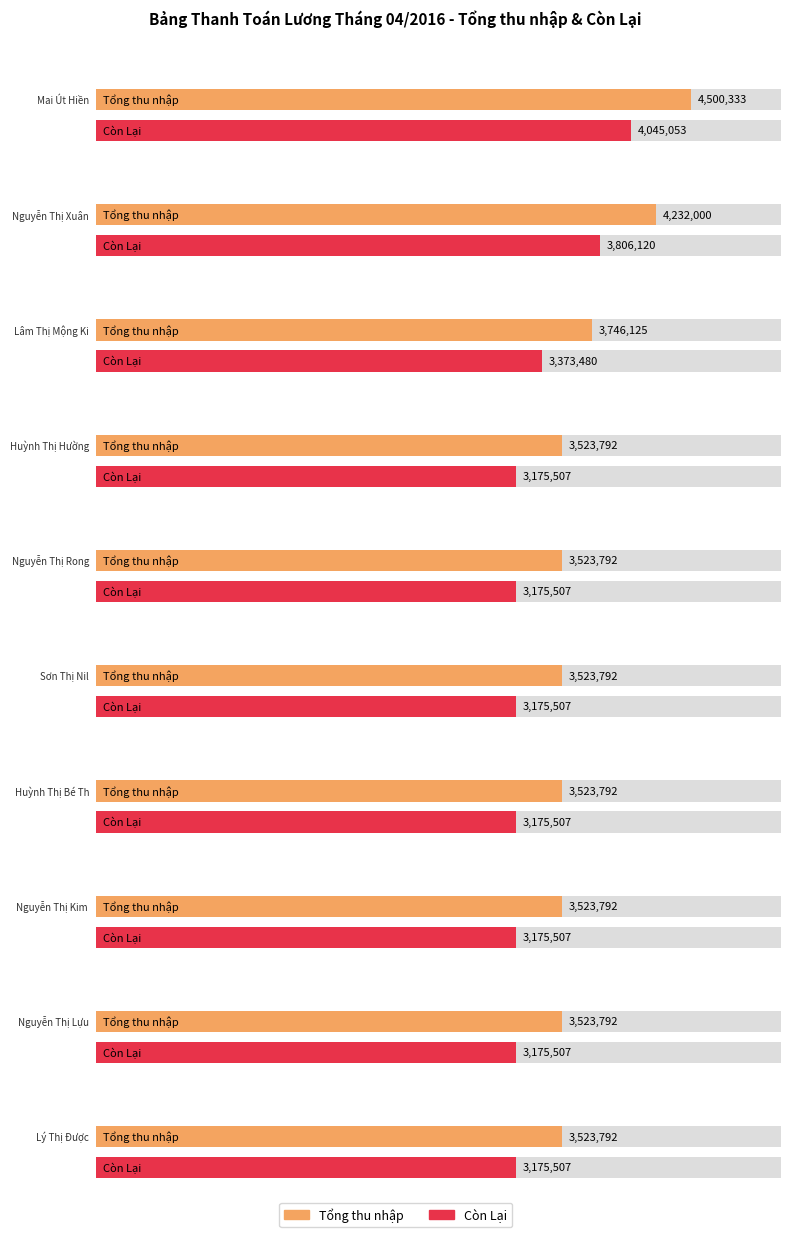

The value of Tổng thu nhập at Mai Út Hiền is 4500333. True or false?

True